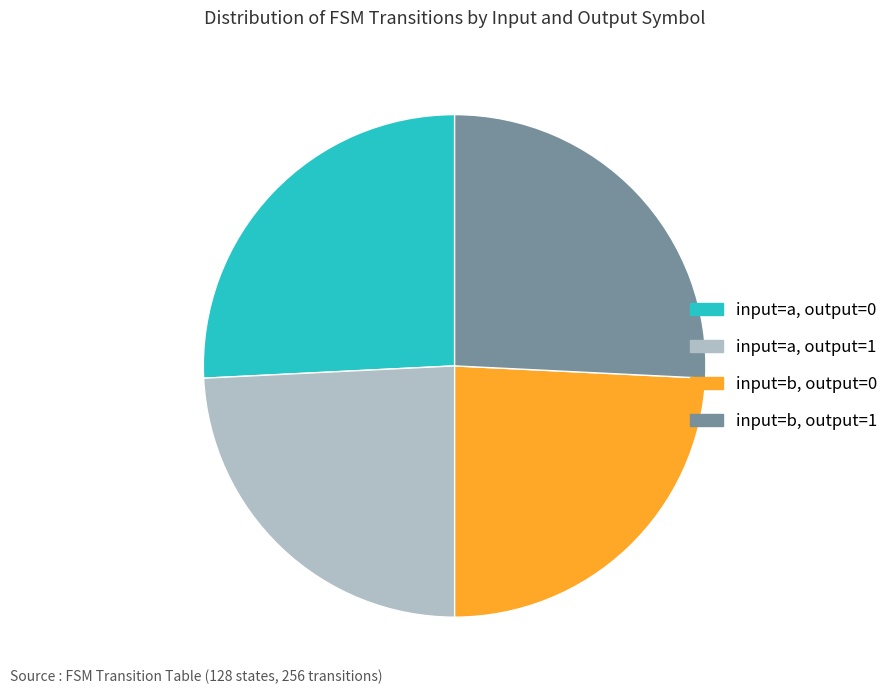

Is there a majority slice in this chart?

No